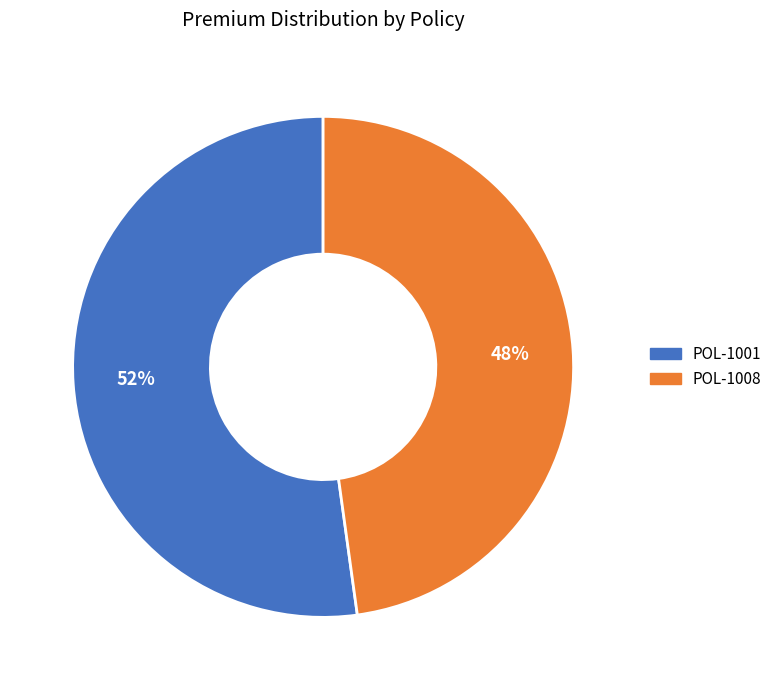

Combined, do POL-1008 and POL-1001 account for over 50%?

Yes